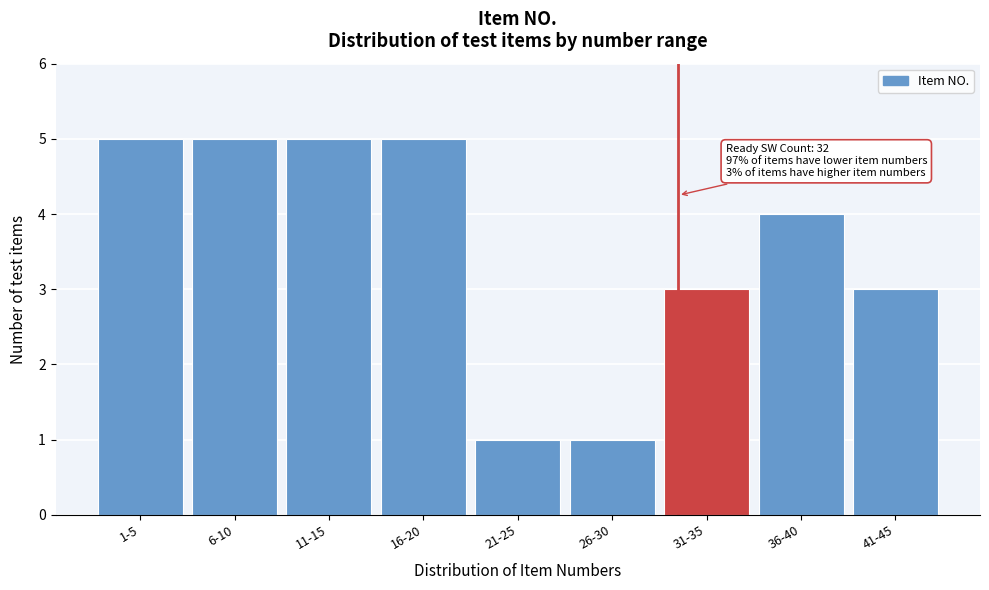

Reading left to right, extract all data points from this chart.

5	5	5	5	1	1	3	4	3